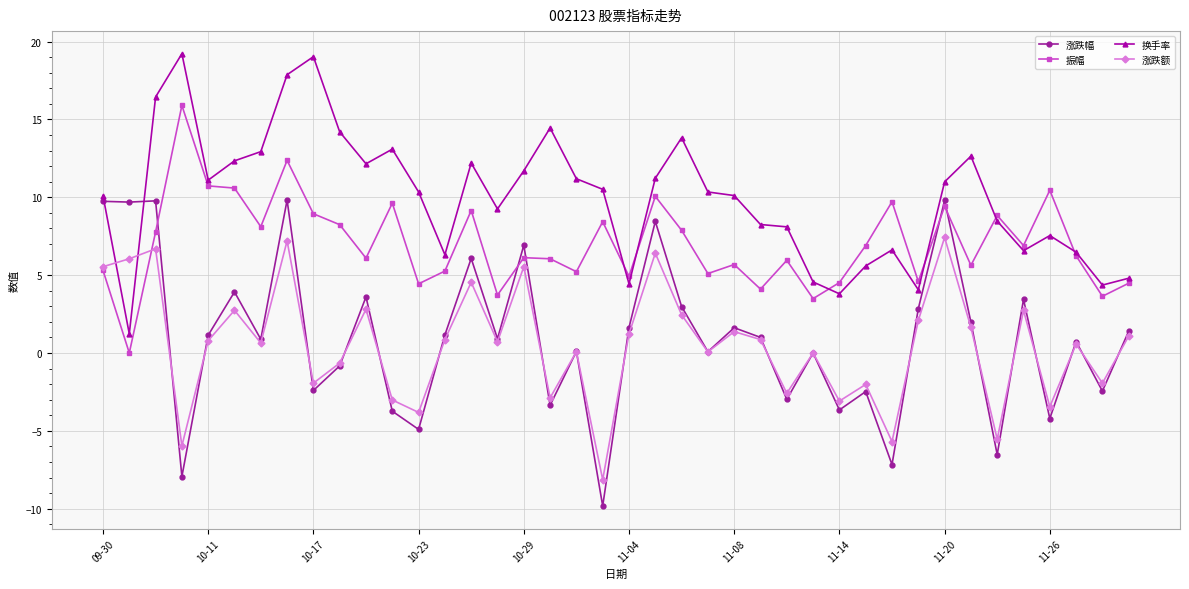

Which series has the largest total across all categories?

换手率